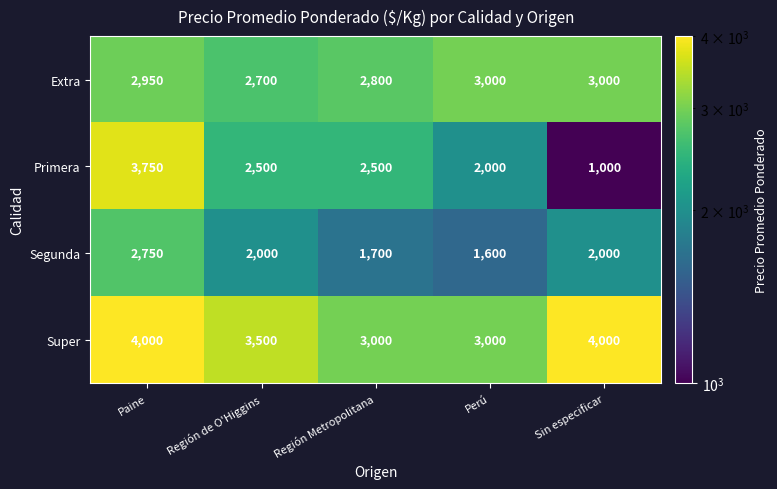

What is the smallest value displayed?

1000